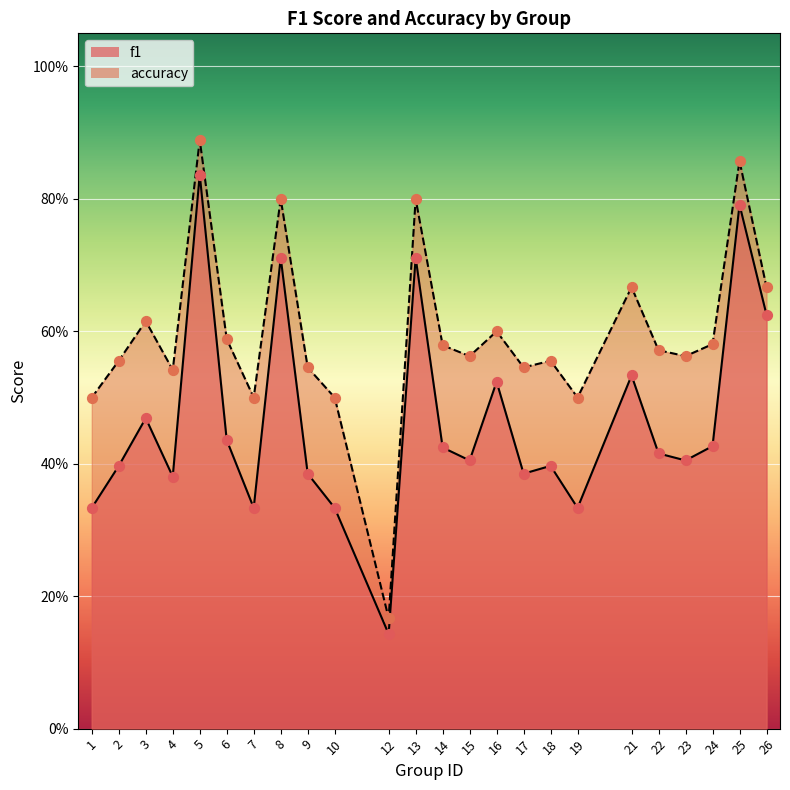

Which series has the widest spread of Y values?

accuracy